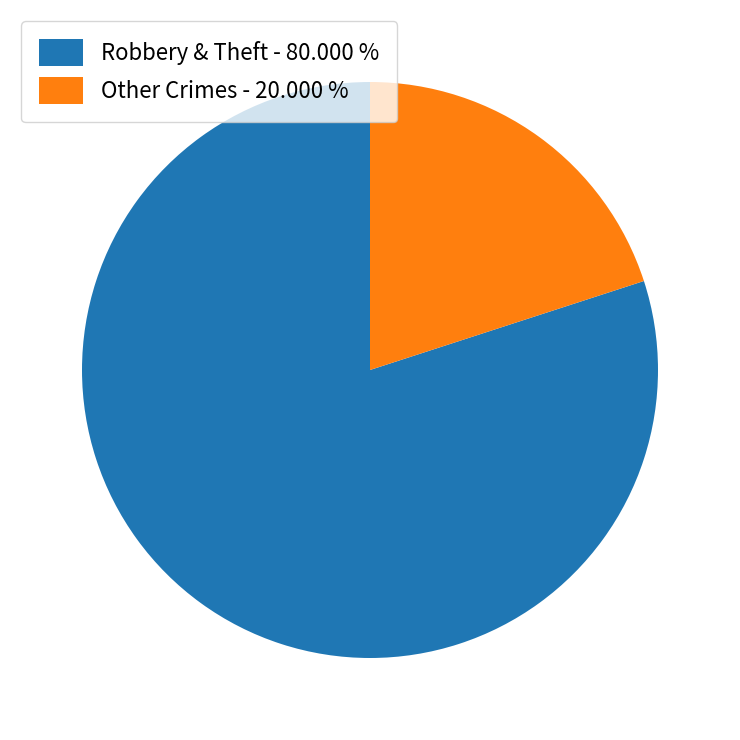

Approximately how many times larger is the value at Robbery & Theft - 80.000 % compared to Other Crimes - 20.000 %?

4.0